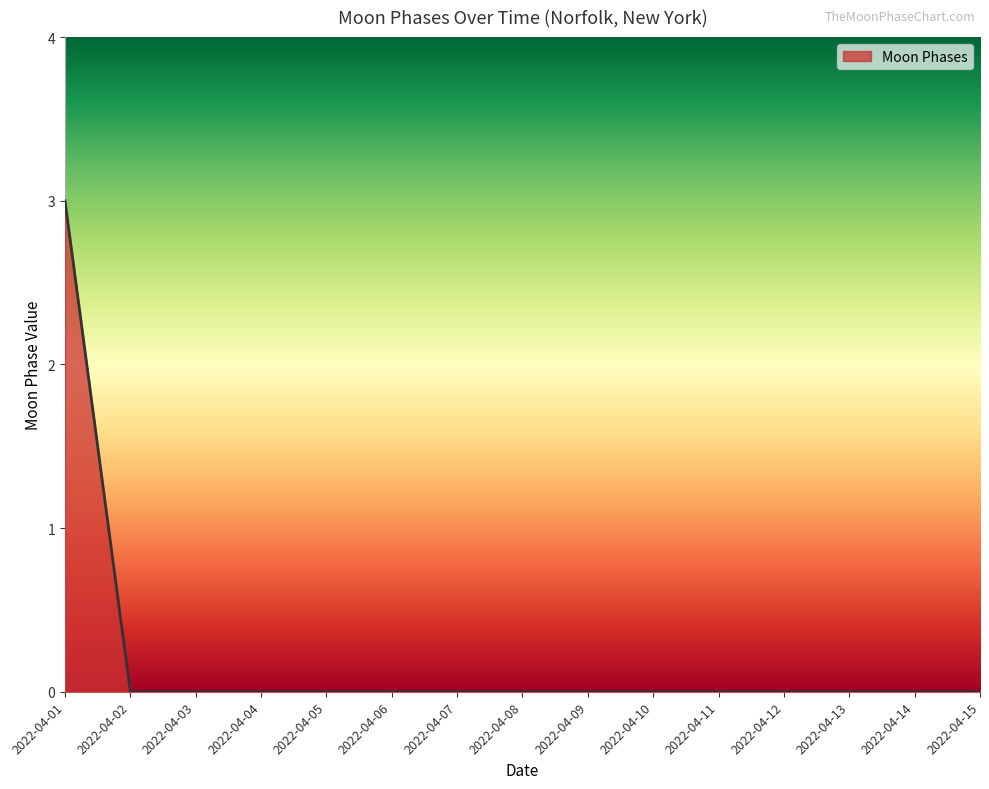

What is the difference between the maximum and minimum values?

3